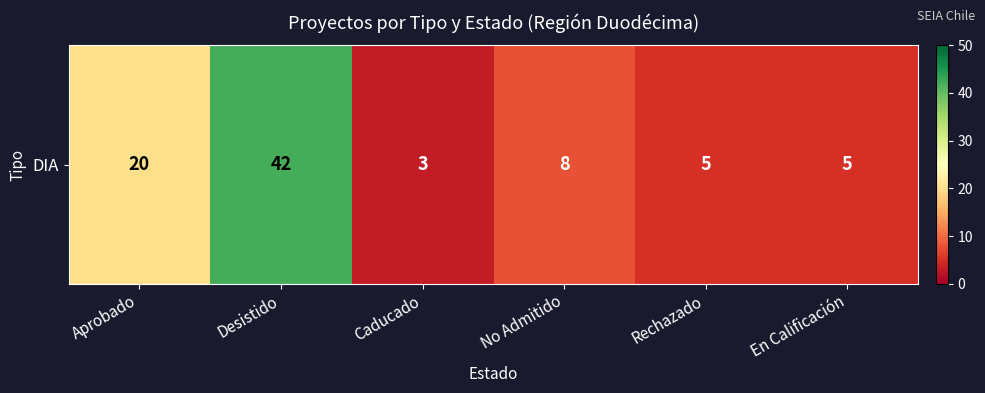

Which has a higher value, Desistido or Caducado?

Desistido